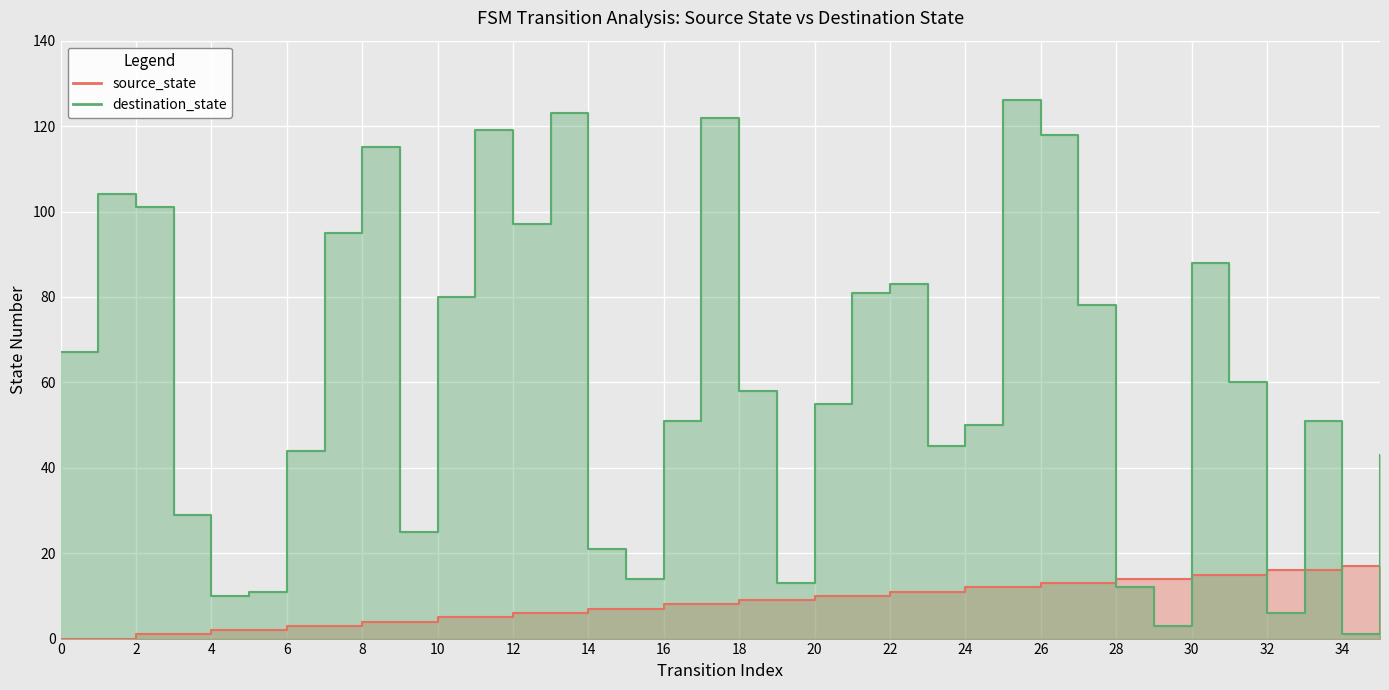

True or false: destination_state has a value of 98 at 18.

False